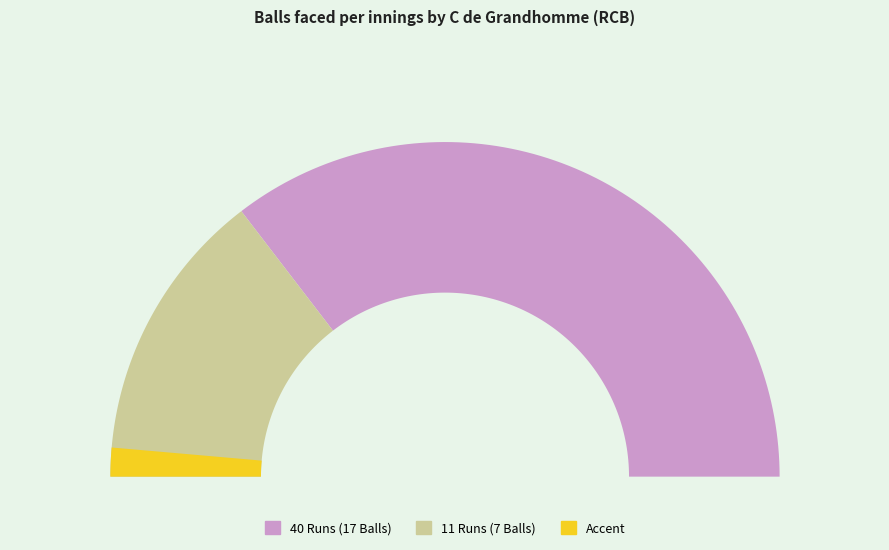

What percentage is the 40 slice, to the nearest percent?

71%